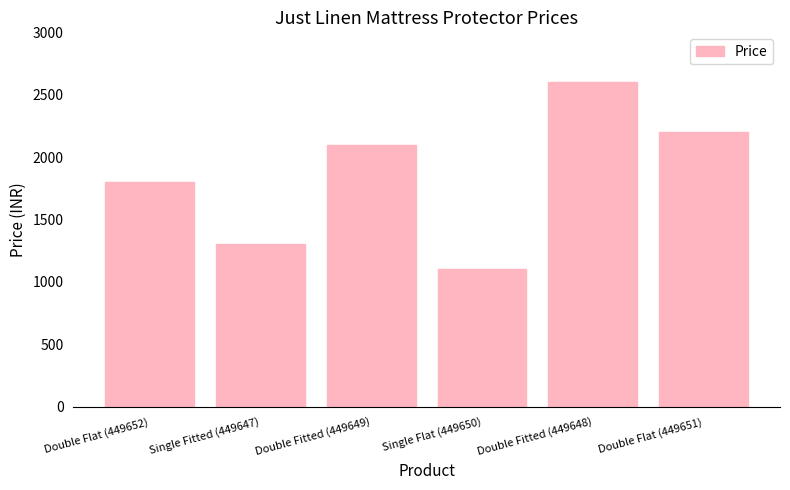

What is the greatest value displayed?

2600